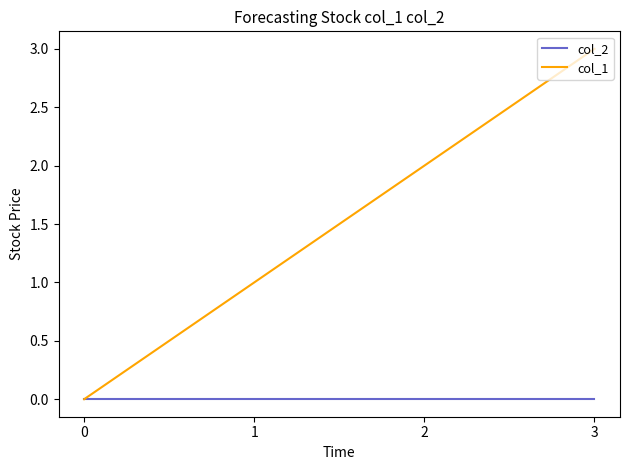

Which series has the largest range (max minus min)?

col_1